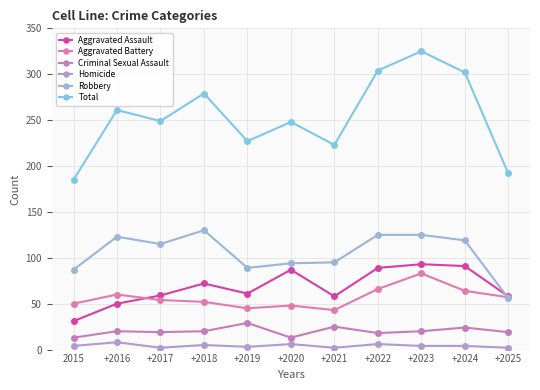

Does the chart display data point markers on the line(s)?

Yes